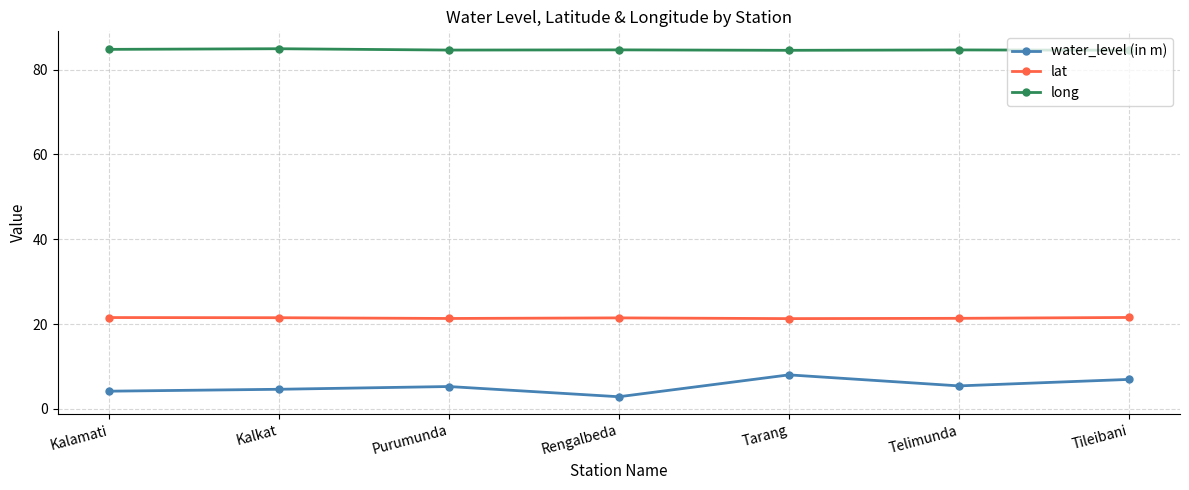

Rank the series at Purumunda from lowest to highest value.

water_level (in m), lat, long